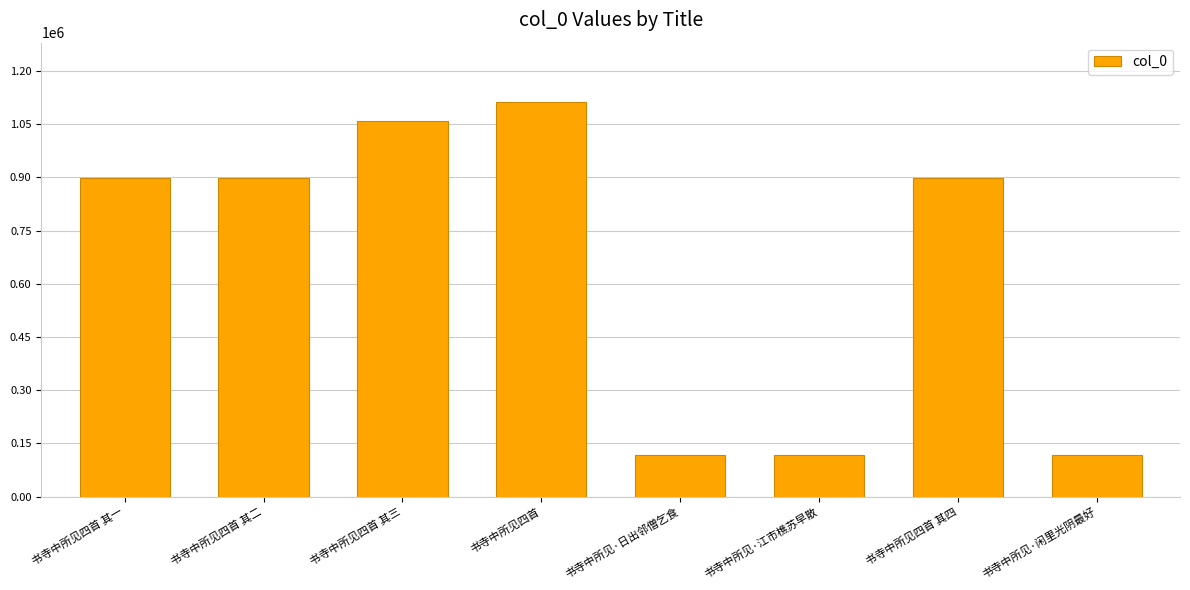

What is the label of the 2nd bar from the left?

书寺中所见四首 其二